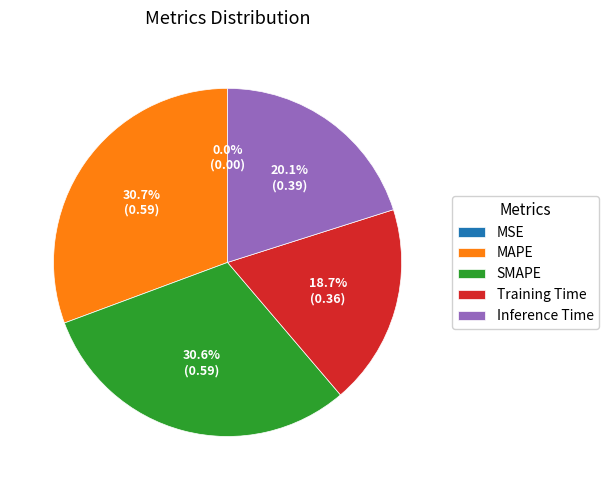

Does SMAPE account for over 50% of the chart?

No